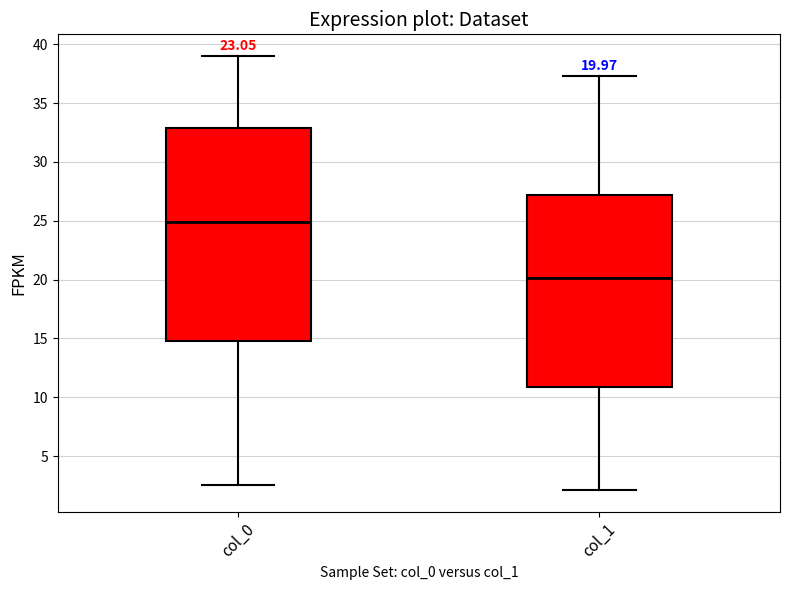

Which box has the highest median line?

col_0